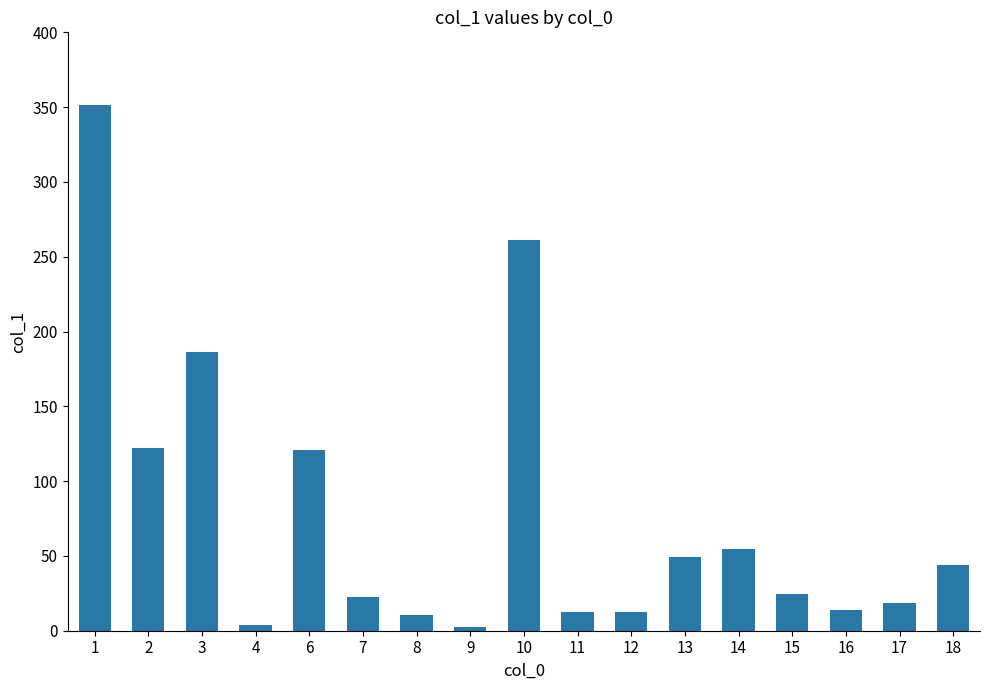

Which has a higher value, 9 or 1?

1